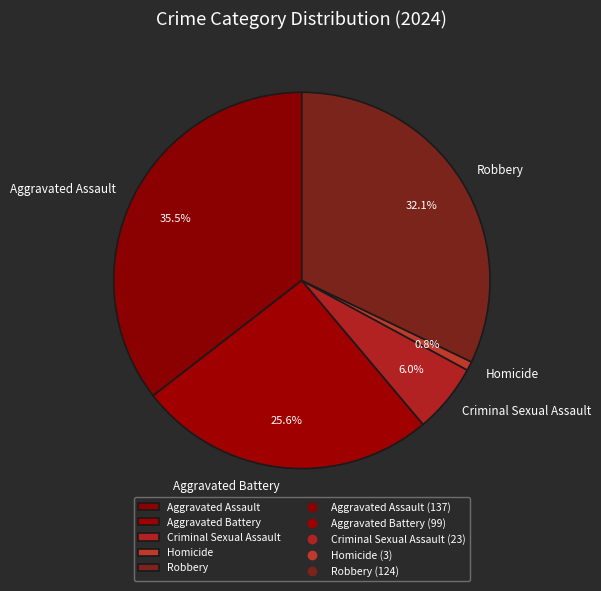

Combined, do Aggravated Battery and Criminal Sexual Assault account for over 50%?

No